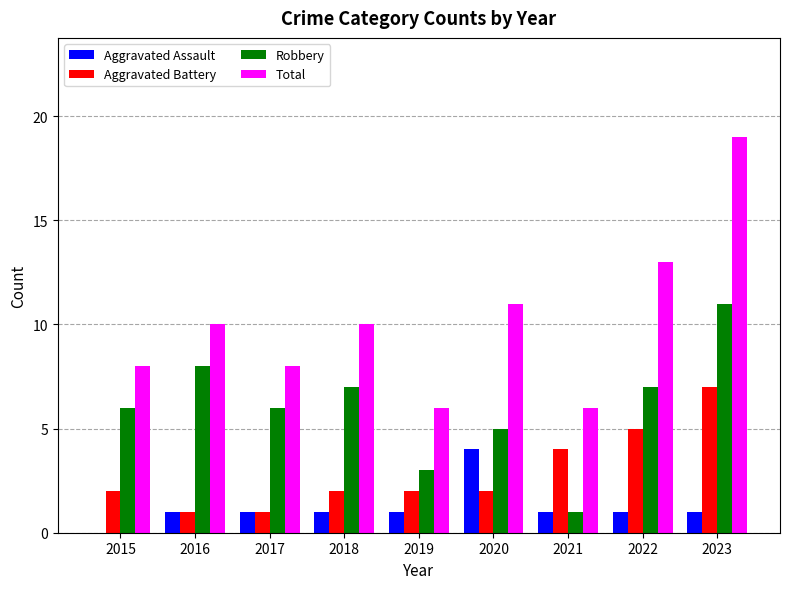

How many groups of bars are there?

9